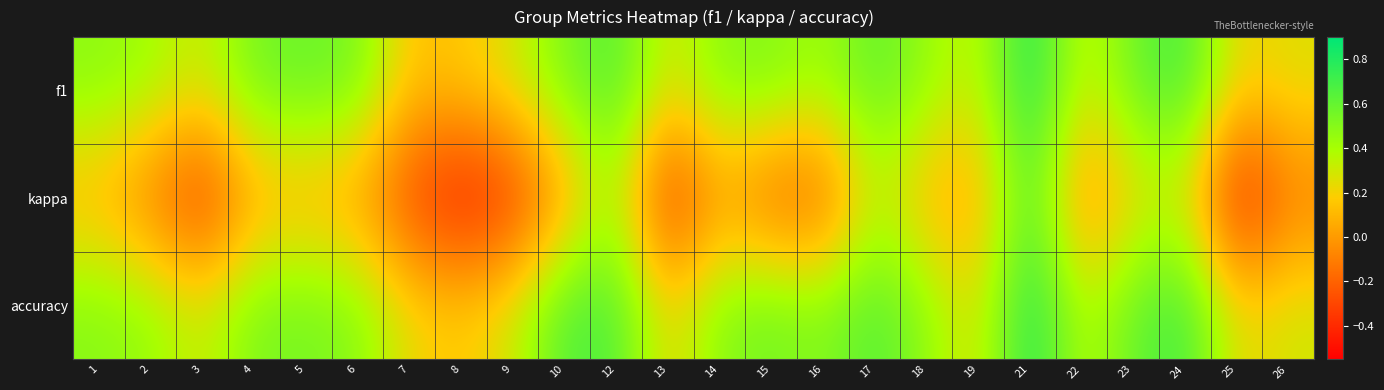

Which series has the widest spread of values?

kappa